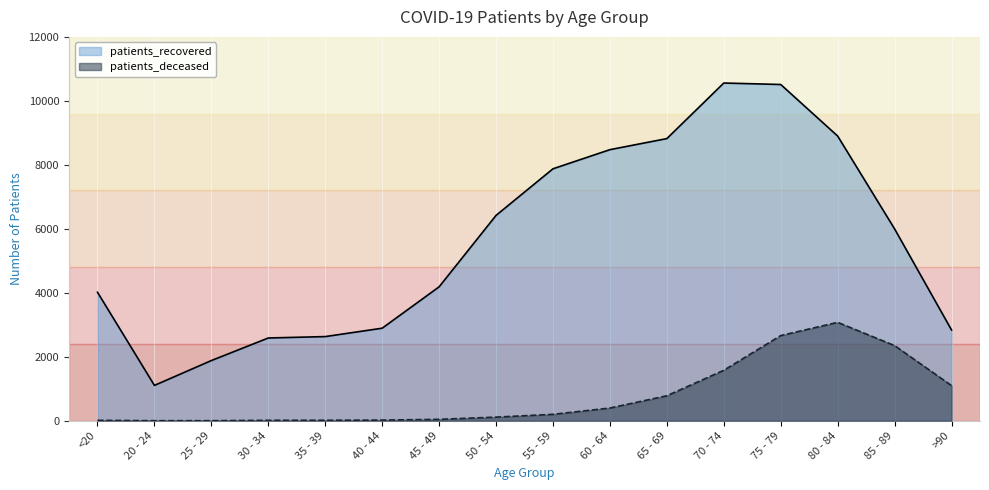

At which category is the sum across all series the highest?

75 - 79